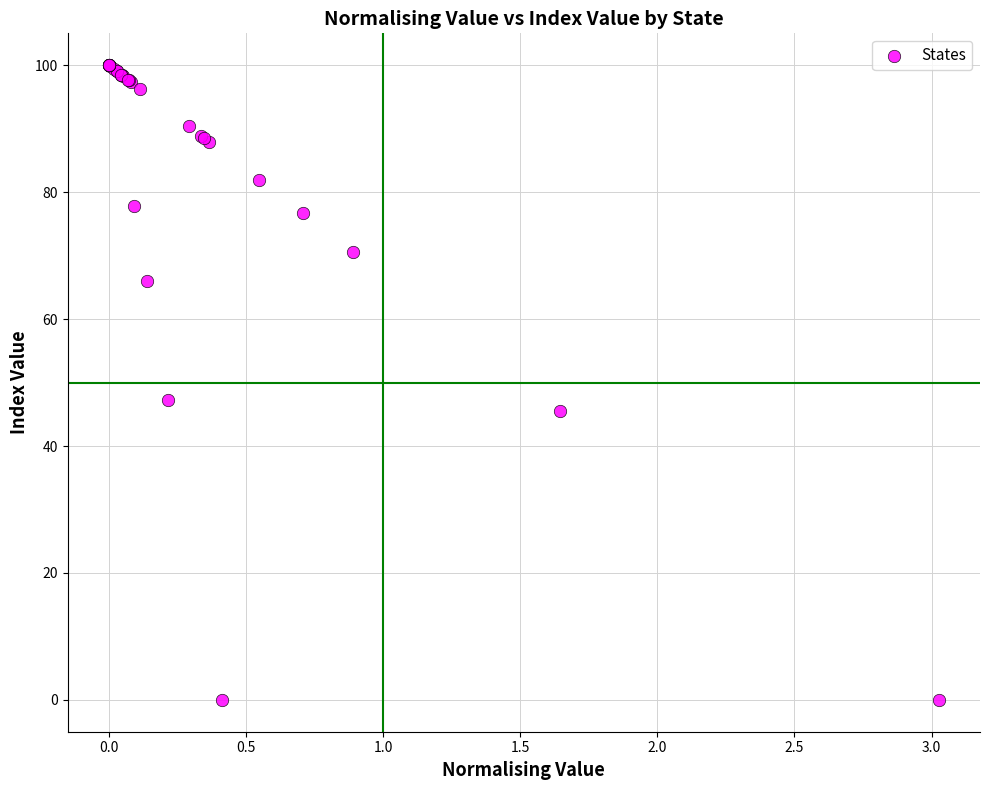

What Y value in the scatter plot is closest to 50?

47.3